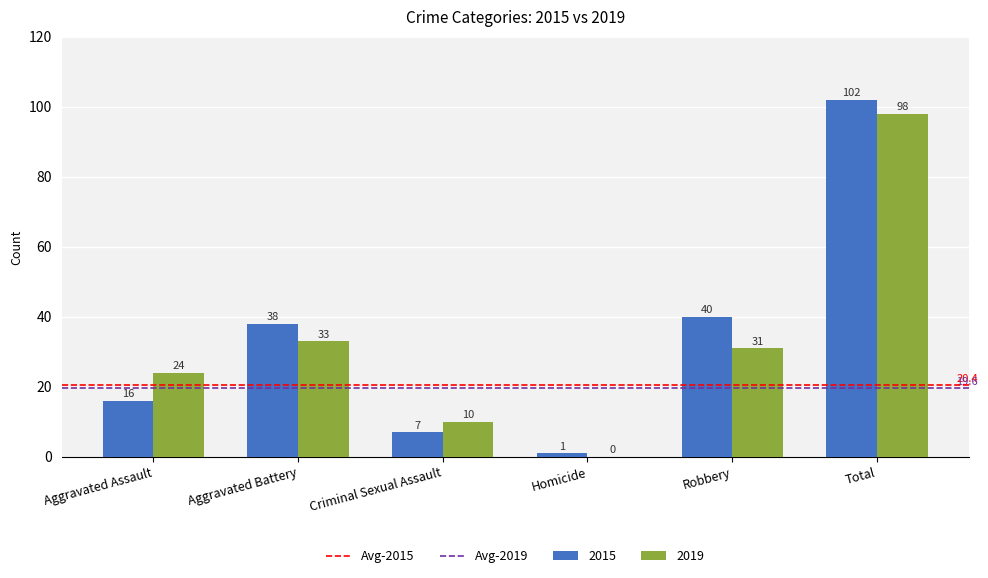

True or false: 2019 has a value of 24 at Aggravated Assault.

True